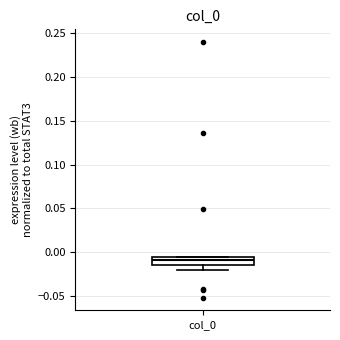

Where does the median line of the box for col_0 sit on the y-axis? The values are not printed on the chart, so give them approximately, as read against the axis.

-0.010